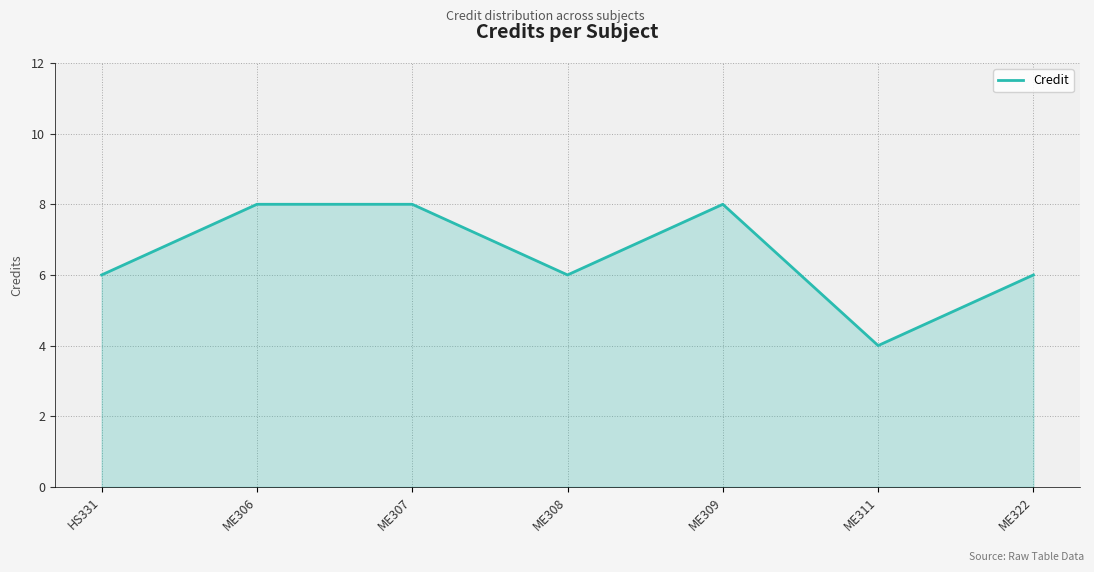

Which category has the lowest value across all series?

ME311